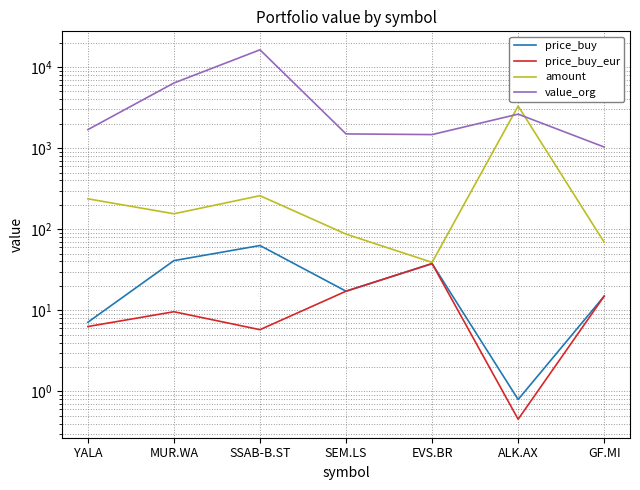

True or false: price_buy_eur and amount cross at least once.

False